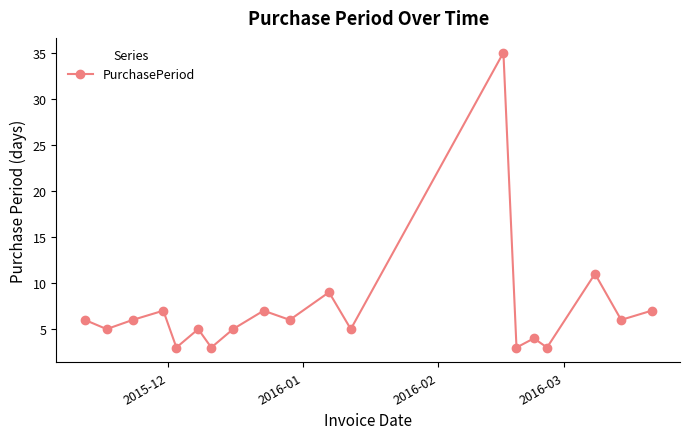

What is the minimum value shown in the chart?

3